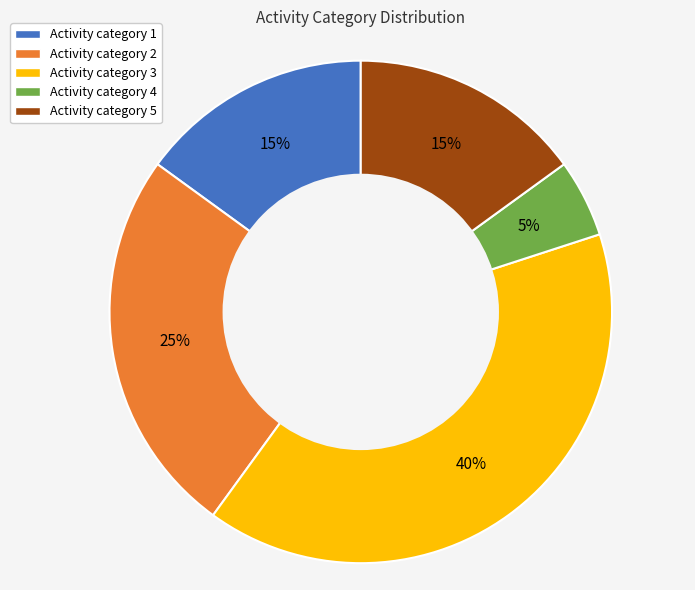

To the nearest percent, what is the difference between the largest and smallest slice percentages?

35%